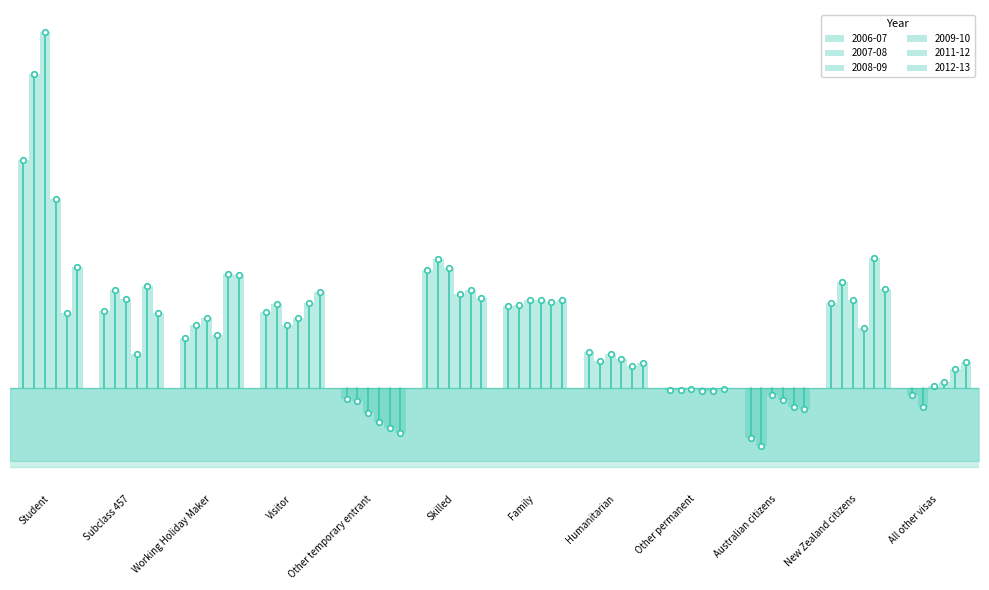

What position from the left is Subclass 457?

2